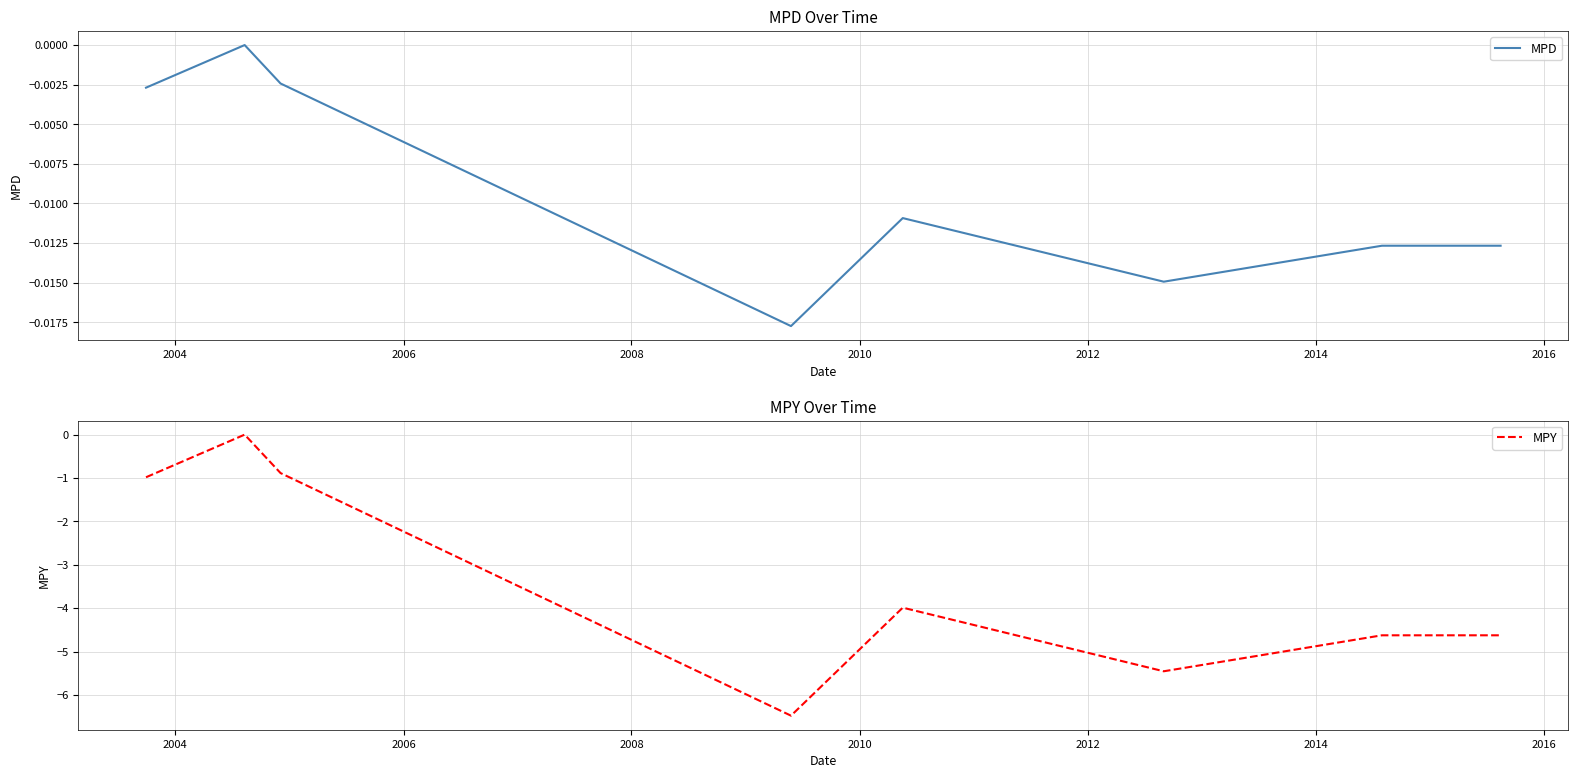

Which series has the largest range (max minus min)?

MPY